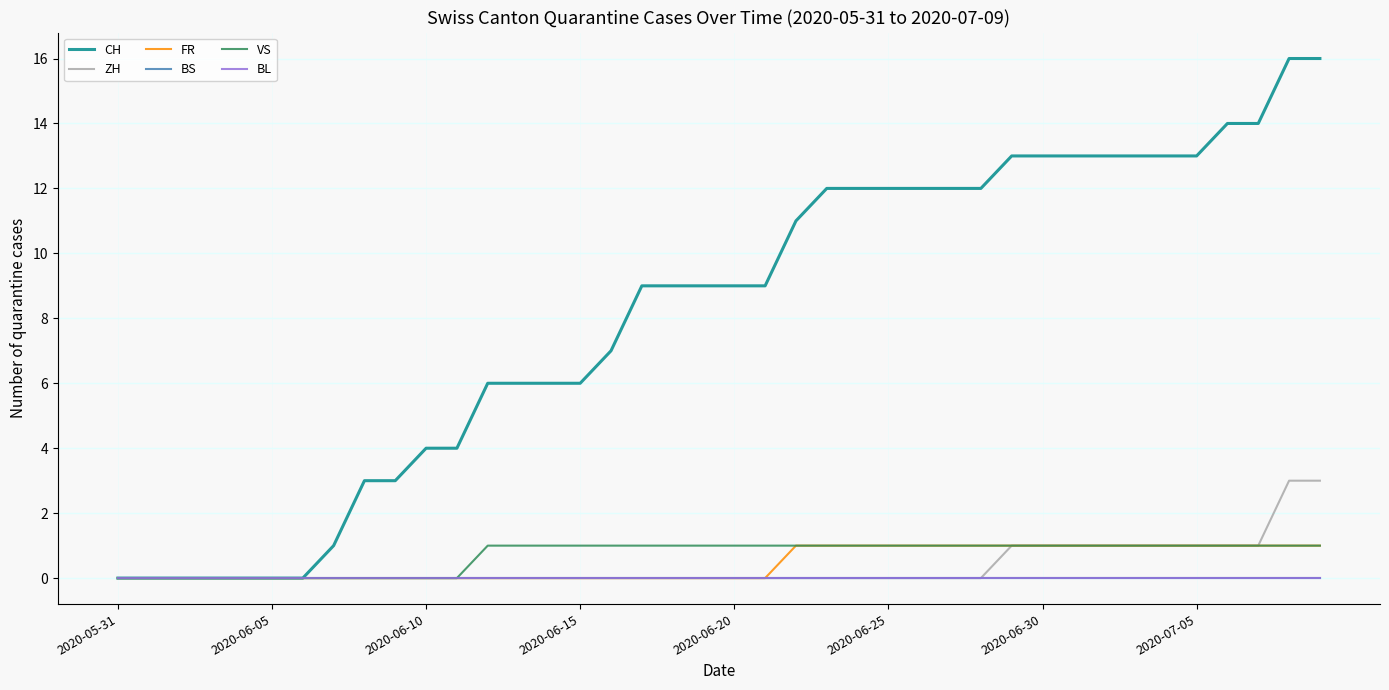

What is the highest value of the ZH series?

3